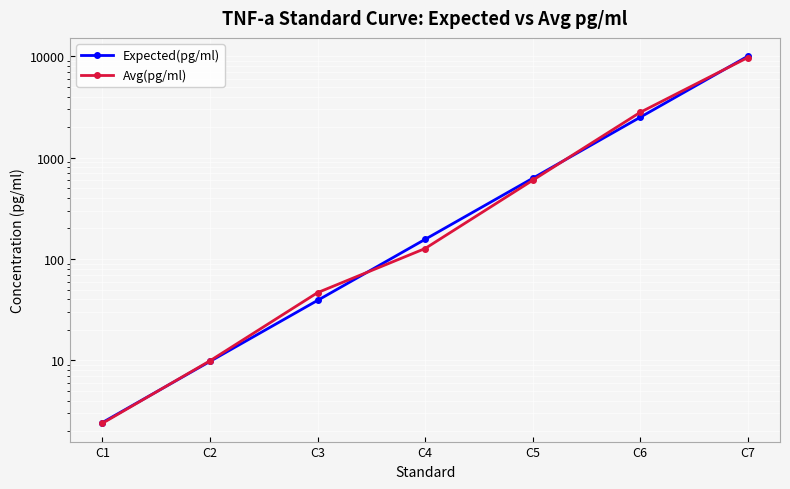

Reading left to right, what are all the values shown in this chart?

Expected(pg/ml): C1=2.4	C2=9.8	C3=39.1	C4=156.2	C5=625.0	C6=2500.0	C7=10000.0
Avg(pg/ml): C1=2.4	C2=9.9	C3=46.6	C4=126.9	C5=597.1	C6=2796.0	C7=9702.0